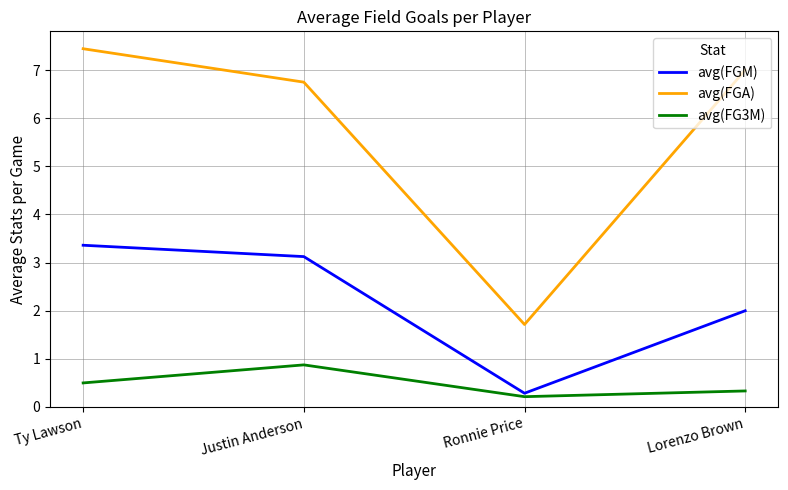

Is the value of avg(FGM) at Lorenzo Brown greater than the value of avg(FG3M) at Justin Anderson?

Yes